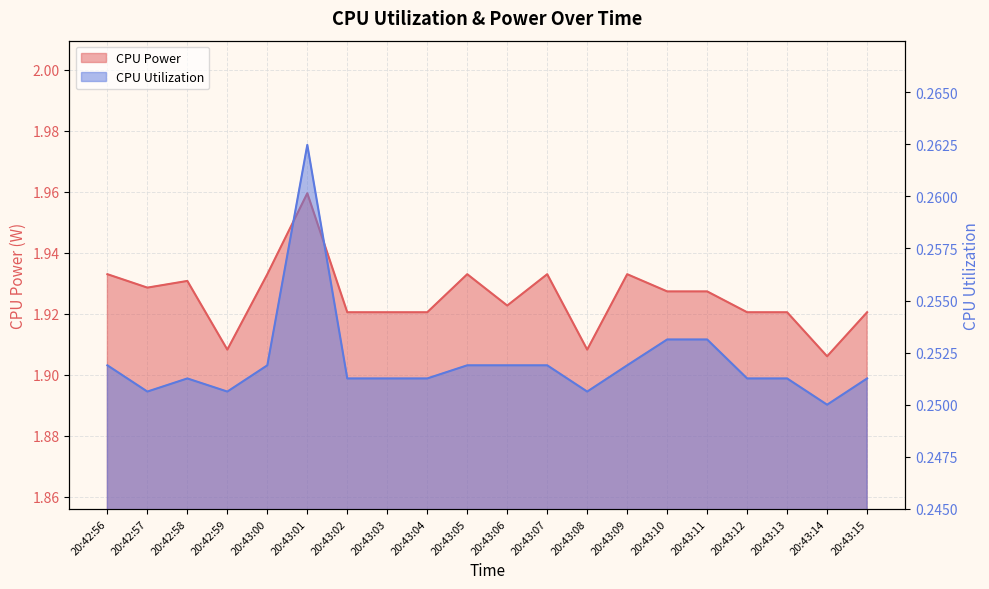

What is the value of the CPU Power point at the 4th from the left?

1.9